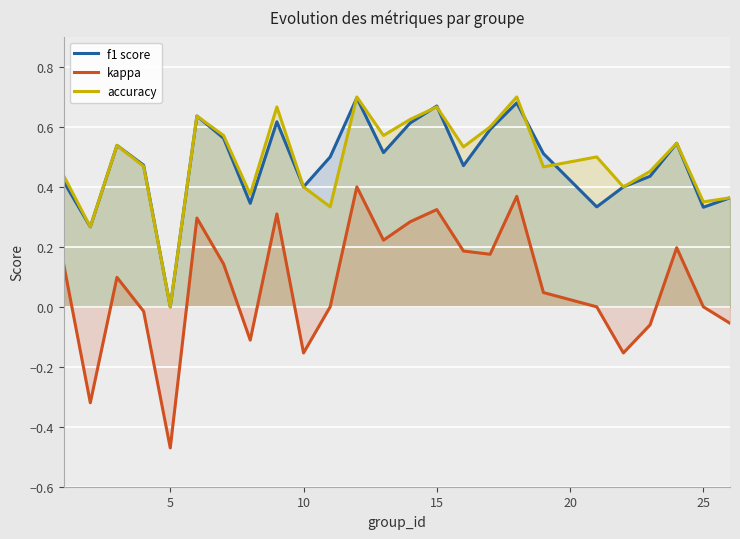

True or false: f1 score and kappa cross at least once.

False